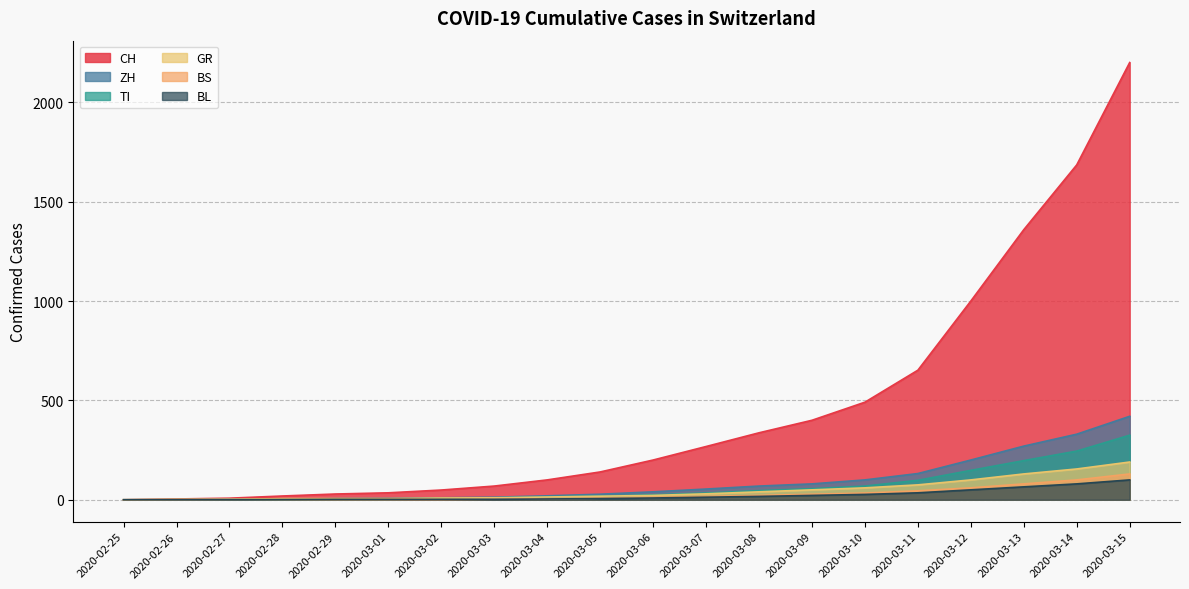

Which series has the widest spread of values?

CH